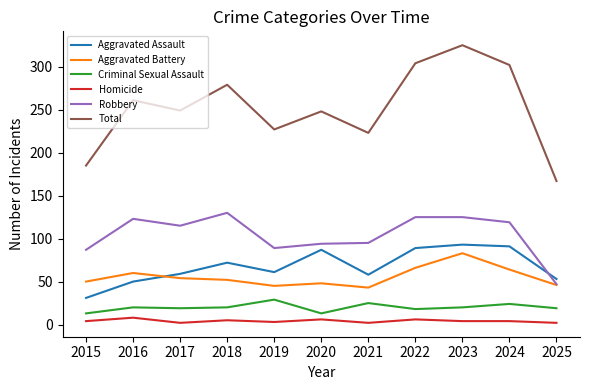

What is the sum of all Homicide values?

46